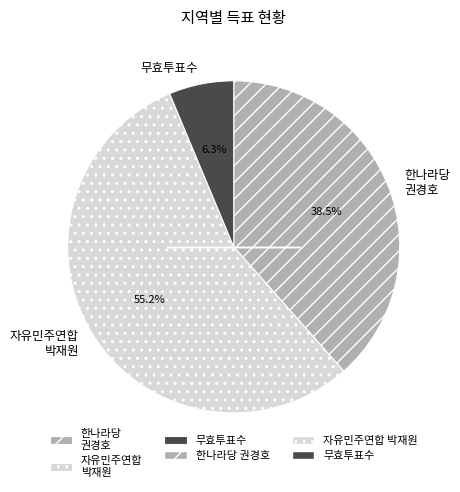

Rank the categories by value from lowest to highest.

무효투표수, 한나라당 권경호, 자유민주연합 박재원